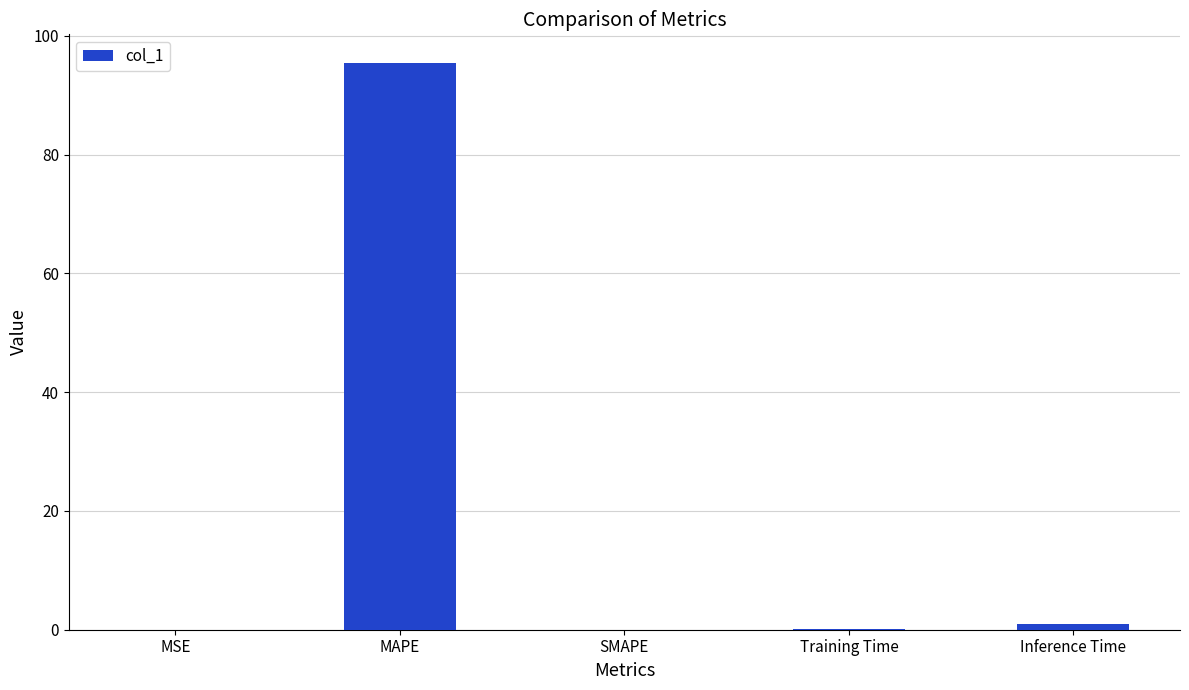

True or false: the data shows 0.0 at SMAPE.

True